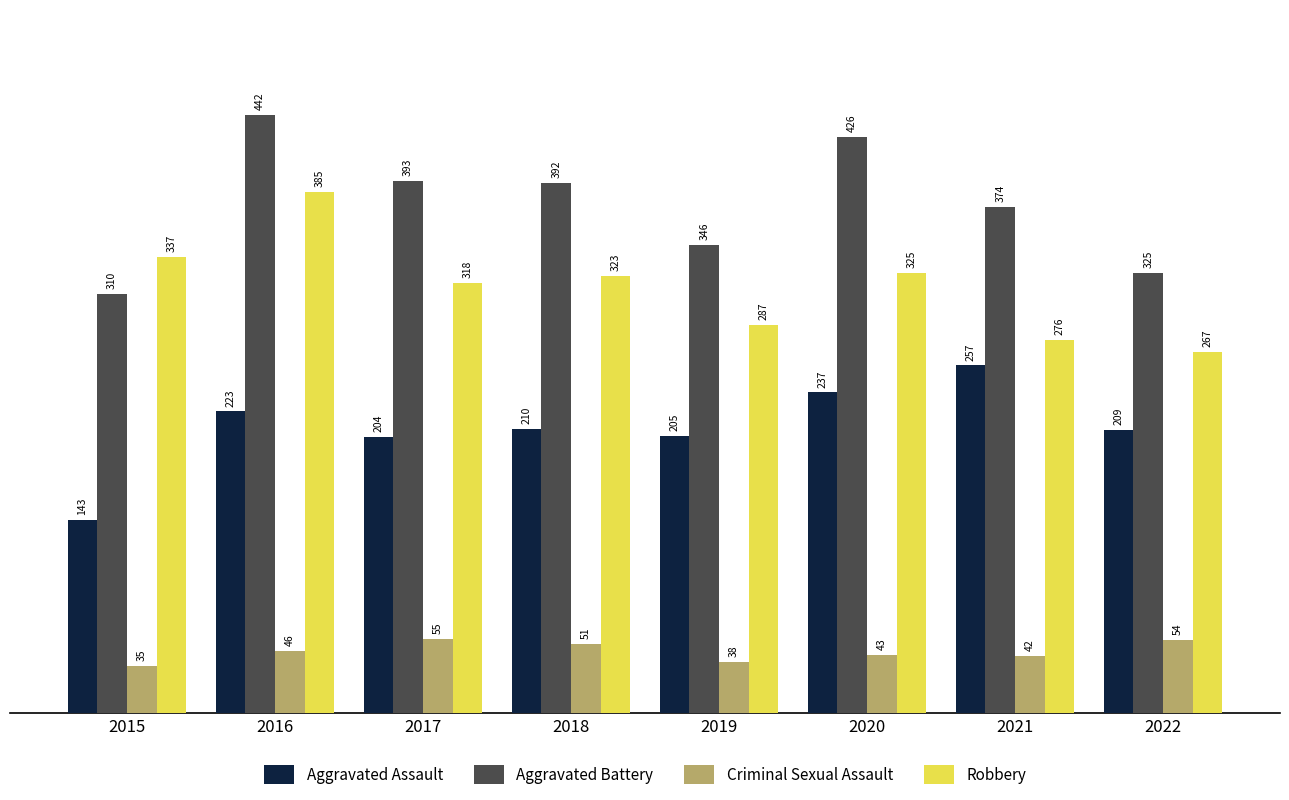

What is the average value of the Aggravated Assault series?

211